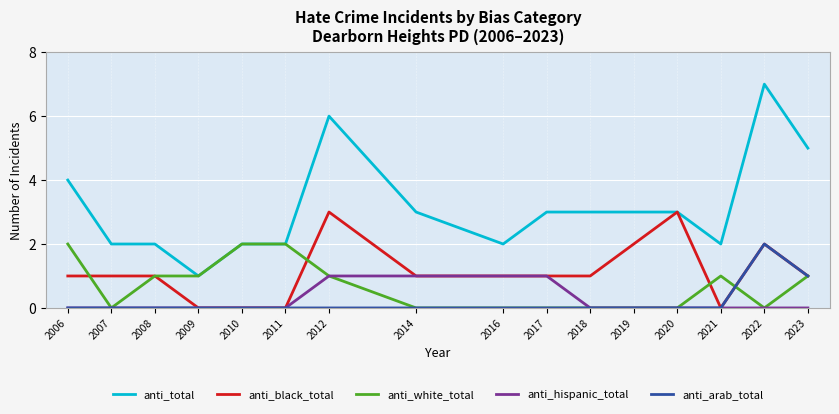

Reading left to right, transcribe all the data shown in this chart.

anti_total: 2006=4	2007=2	2008=2	2009=1	2010=2	2011=2	2012=6	2014=3	2016=2	2017=3	2018=3	2019=3	2020=3	2021=2	2022=7	2023=5
anti_black_total: 2006=1	2007=1	2008=1	2009=0	2010=0	2011=0	2012=3	2014=1	2016=1	2017=1	2018=1	2019=2	2020=3	2021=0	2022=2	2023=1
anti_white_total: 2006=2	2007=0	2008=1	2009=1	2010=2	2011=2	2012=1	2014=0	2016=0	2017=0	2018=0	2019=0	2020=0	2021=1	2022=0	2023=1
anti_hispanic_total: 2006=0	2007=0	2008=0	2009=0	2010=0	2011=0	2012=1	2014=1	2016=1	2017=1	2018=0	2019=0	2020=0	2021=0	2022=0	2023=0
anti_arab_total: 2006=0	2007=0	2008=0	2009=0	2010=0	2011=0	2012=0	2014=0	2016=0	2017=0	2018=0	2019=0	2020=0	2021=0	2022=2	2023=1